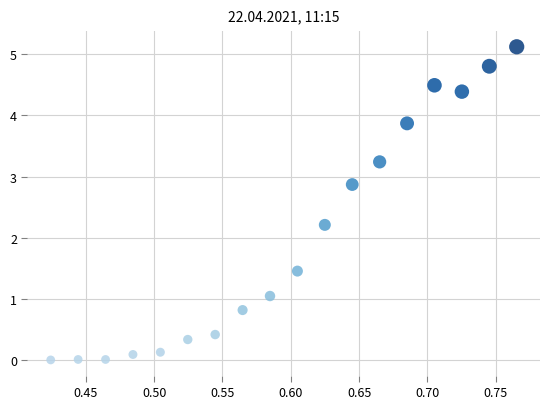

What Y value in the scatter plot is closest to 2?

2.2